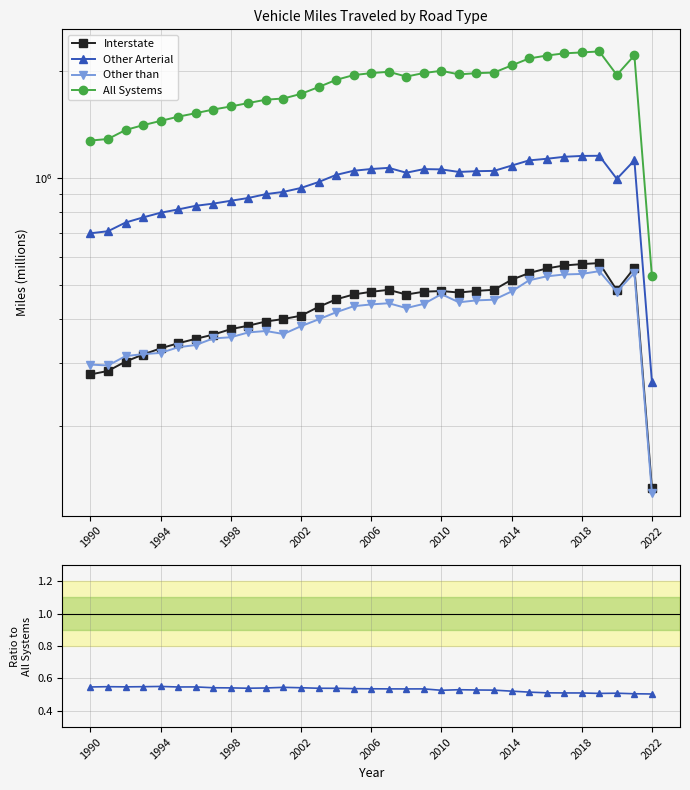

How many intersections are there between Interstate and Other than?

1